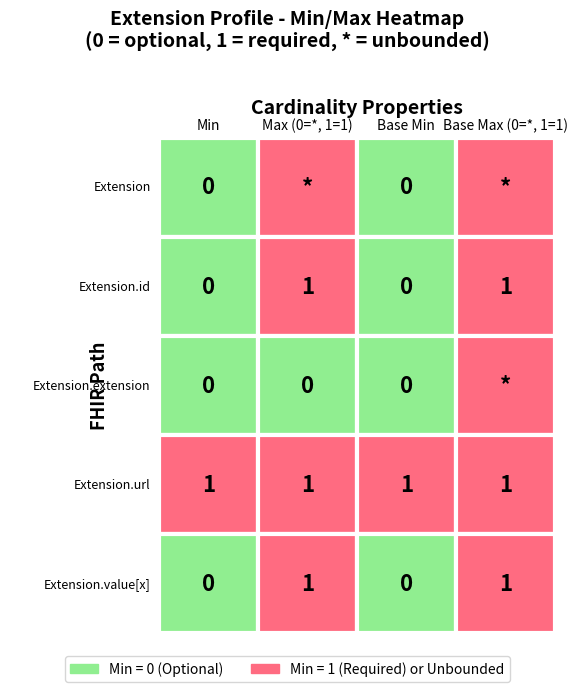

At how many categories does at least one series exceed 0?

4